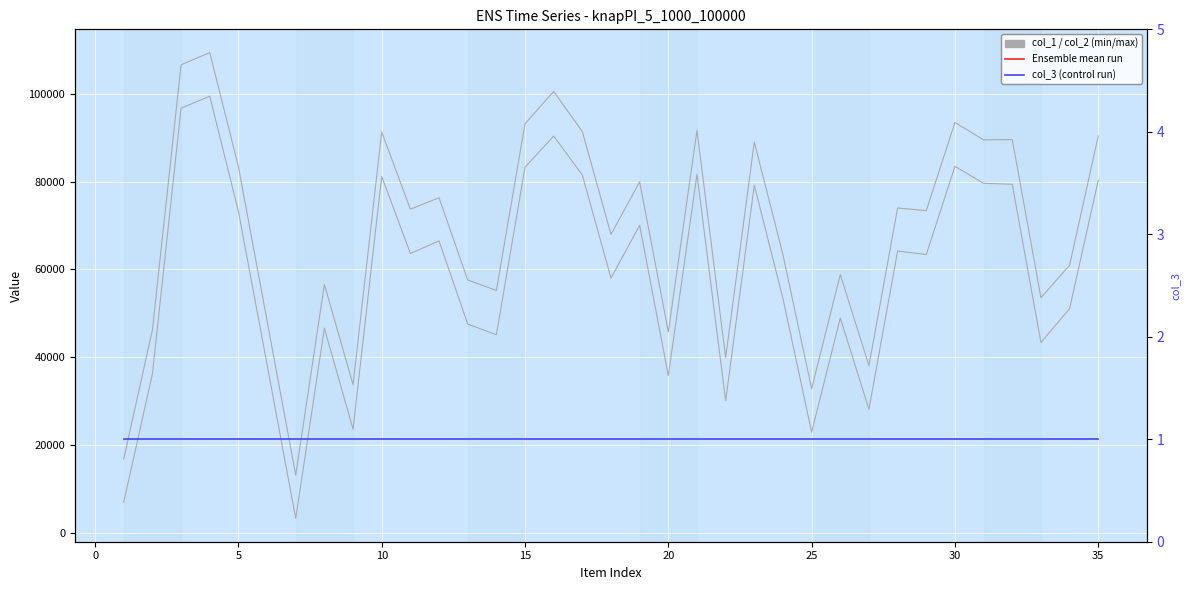

Count the number of categories in the chart.

35